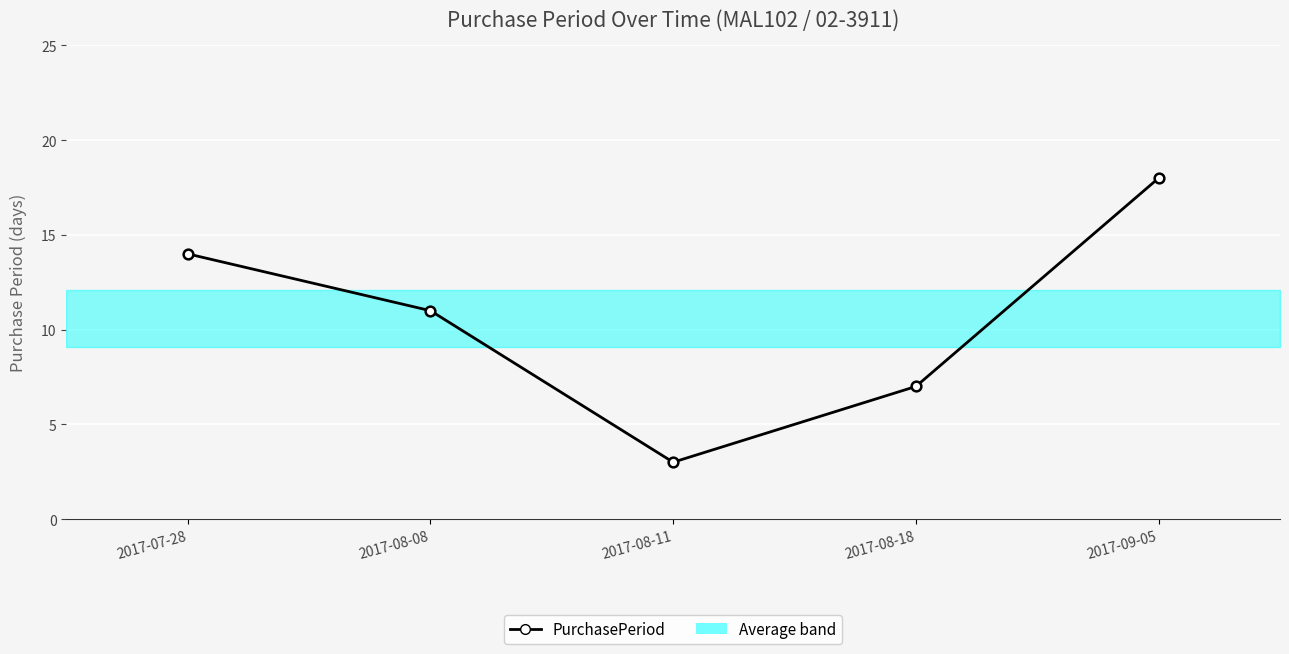

Which category has the highest value across all series?

2017-09-05